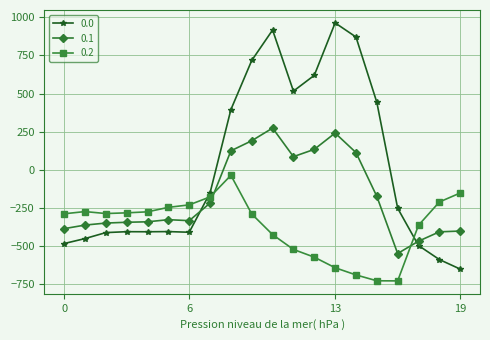

What is the lowest value of the 0.1 series?

-547.3